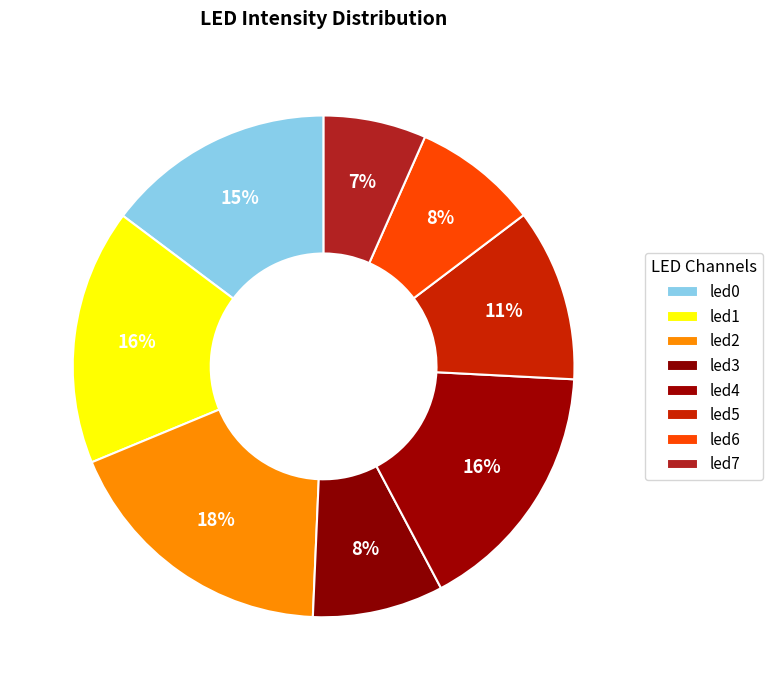

Count the number of slices in the pie.

8